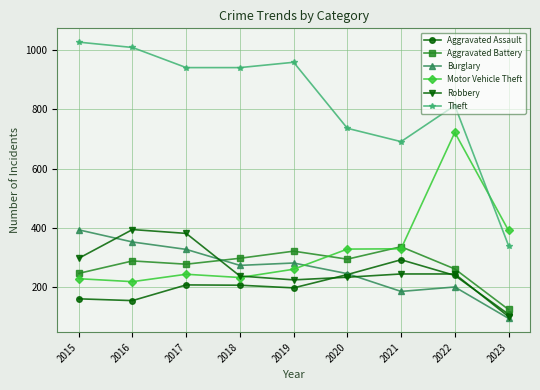

What is the sum of the Aggravated Battery values at 2022 and 2021?

597